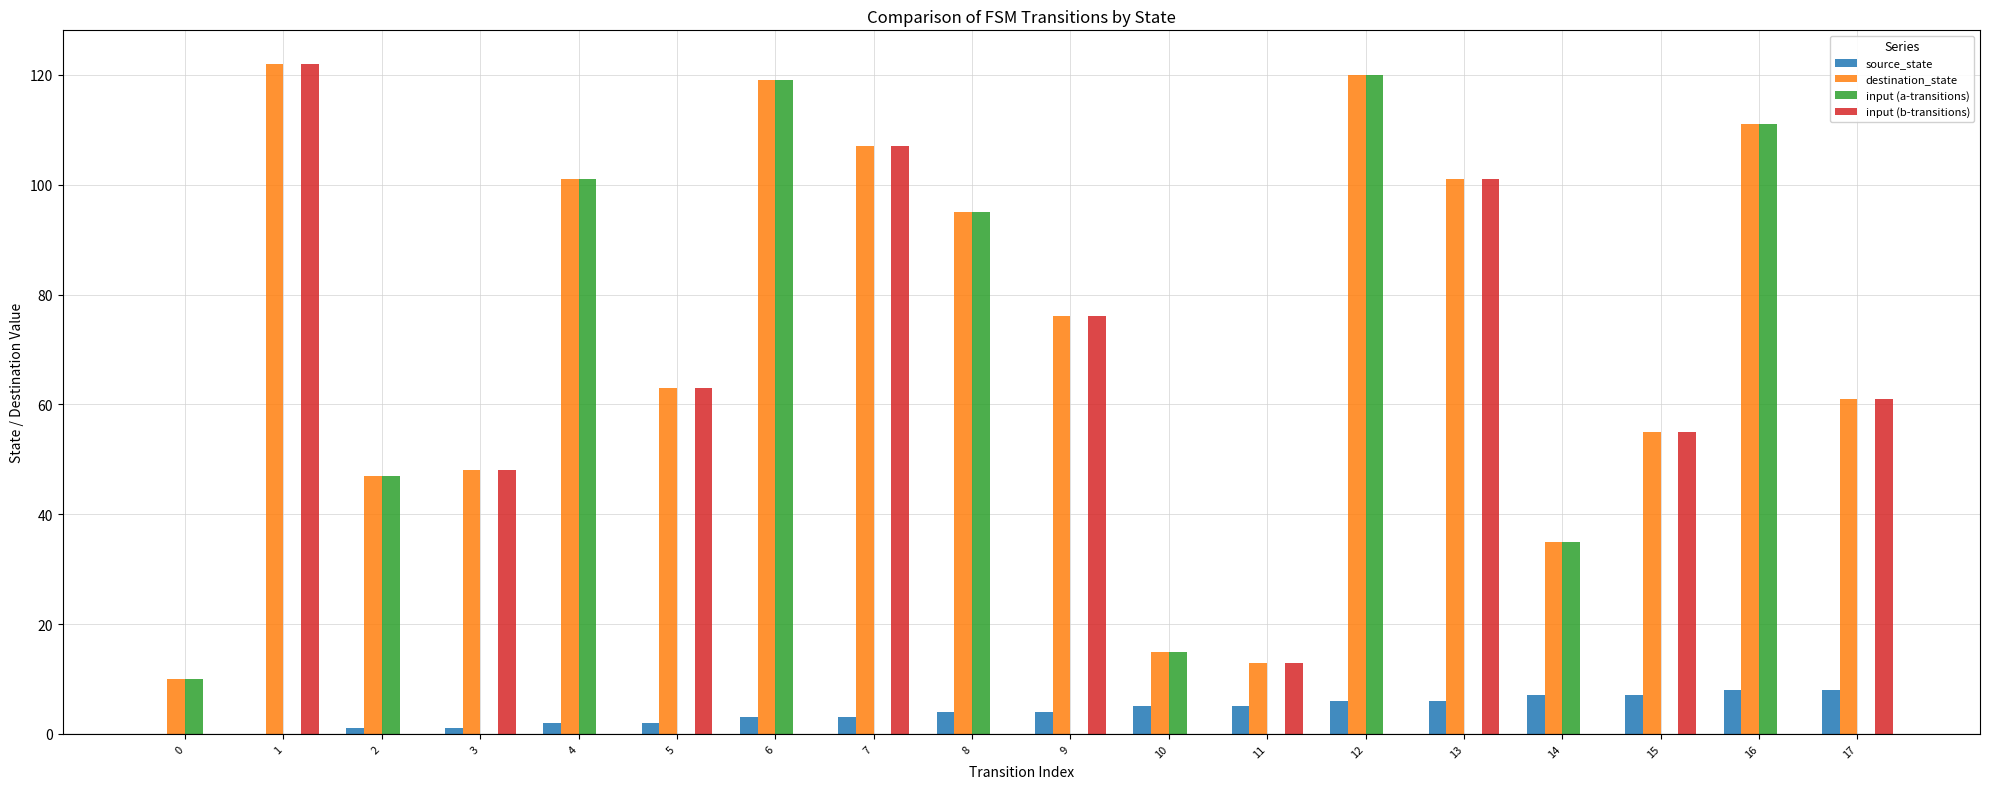

Between 6 and 7, which series saw the biggest shift?

input (a-transitions)